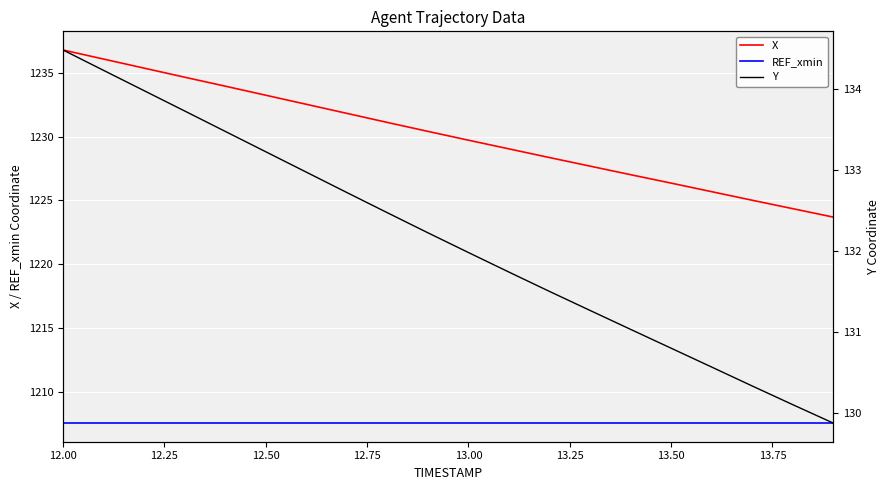

How many lines are shown in the chart?

3